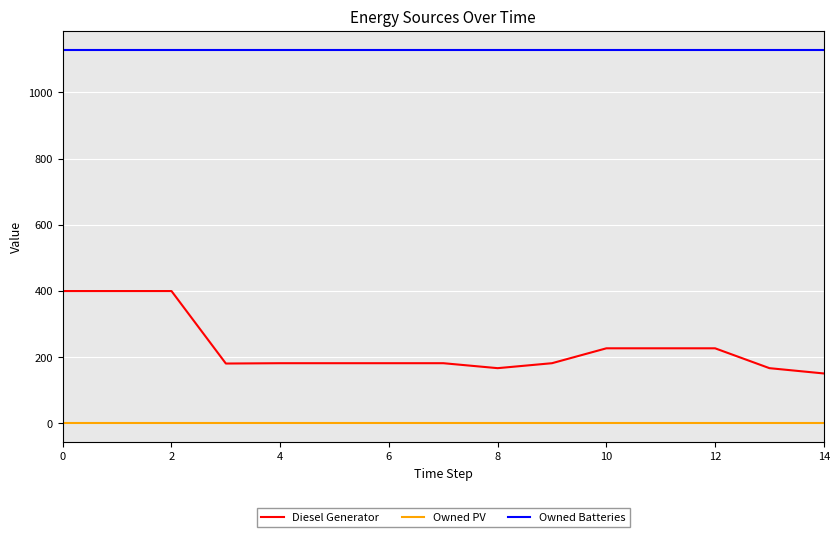

List the series in order of their overall mean, highest first.

Owned Batteries, Diesel Generator, Owned PV